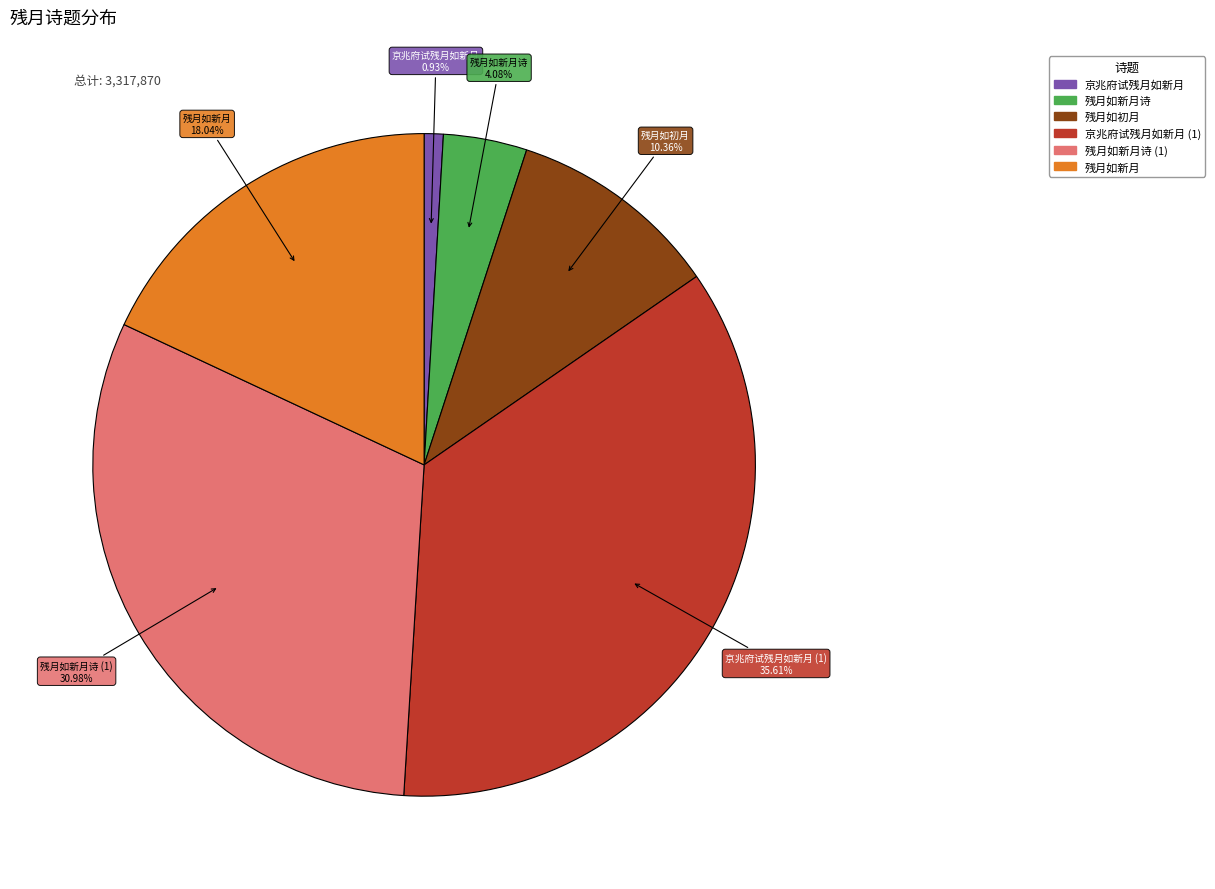

Is there a majority slice in this chart?

No